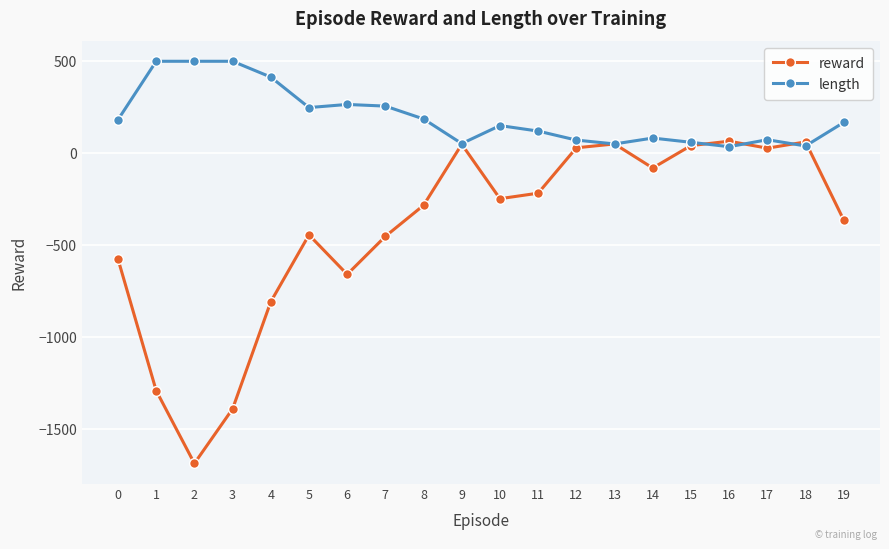

How many values in the length series are below 167?

10